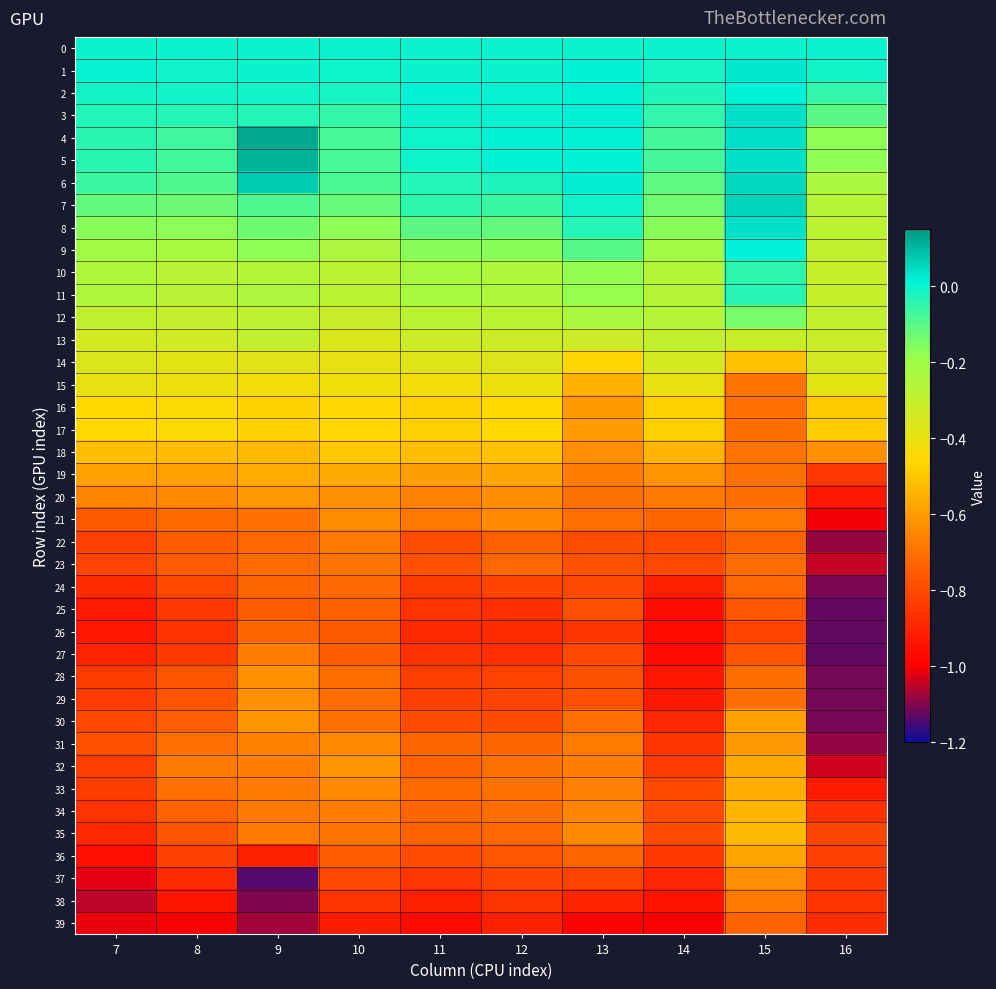

Reading right to left, list all the values displayed in this chart.

0: 16=0.0	15=0.0	14=0.0	13=0.0	12=0.0	11=0.0	10=0.0	9=0.0	8=0.0	7=0.0
1: 16=-0.0	15=0.0	14=-0.0	13=0.0	12=0.0	11=0.0	10=-0.0	9=0.0	8=-0.0	7=0.0
2: 16=-0.1	15=0.0	14=-0.0	13=0.0	12=0.0	11=0.0	10=-0.0	9=-0.0	8=-0.0	7=-0.0
3: 16=-0.1	15=0.0	14=-0.1	13=0.0	12=0.0	11=-0.0	10=-0.1	9=-0.0	8=-0.0	7=-0.0
4: 16=-0.2	15=0.0	14=-0.1	13=0.0	12=0.0	11=-0.0	10=-0.1	9=0.1	8=-0.1	7=-0.0
5: 16=-0.2	15=0.0	14=-0.1	13=0.0	12=0.0	11=-0.0	10=-0.1	9=0.1	8=-0.1	7=-0.0
6: 16=-0.2	15=0.1	14=-0.1	13=0.0	12=-0.0	11=-0.0	10=-0.1	9=0.1	8=-0.1	7=-0.1
7: 16=-0.3	15=0.1	14=-0.1	13=-0.0	12=-0.1	11=-0.0	10=-0.1	9=-0.1	8=-0.1	7=-0.1
8: 16=-0.3	15=0.0	14=-0.2	13=-0.0	12=-0.1	11=-0.1	10=-0.2	9=-0.1	8=-0.2	7=-0.2
9: 16=-0.3	15=0.0	14=-0.2	13=-0.1	12=-0.2	11=-0.2	10=-0.2	9=-0.2	8=-0.2	7=-0.2
10: 16=-0.3	15=-0.0	14=-0.3	13=-0.2	12=-0.2	11=-0.2	10=-0.3	9=-0.3	8=-0.3	7=-0.2
11: 16=-0.3	15=-0.0	14=-0.3	13=-0.2	12=-0.2	11=-0.2	10=-0.3	9=-0.2	8=-0.3	7=-0.2
12: 16=-0.3	15=-0.1	14=-0.3	13=-0.2	12=-0.3	11=-0.3	10=-0.3	9=-0.3	8=-0.3	7=-0.3
13: 16=-0.3	15=-0.3	14=-0.3	13=-0.3	12=-0.3	11=-0.3	10=-0.4	9=-0.3	8=-0.3	7=-0.3
14: 16=-0.3	15=-0.5	14=-0.3	13=-0.5	12=-0.4	11=-0.4	10=-0.4	9=-0.4	8=-0.4	7=-0.4
15: 16=-0.4	15=-0.7	14=-0.4	13=-0.5	12=-0.4	11=-0.4	10=-0.4	9=-0.4	8=-0.4	7=-0.4
16: 16=-0.5	15=-0.7	14=-0.5	13=-0.6	12=-0.5	11=-0.5	10=-0.5	9=-0.5	8=-0.5	7=-0.5
17: 16=-0.5	15=-0.7	14=-0.5	13=-0.6	12=-0.5	11=-0.5	10=-0.5	9=-0.5	8=-0.5	7=-0.5
18: 16=-0.6	15=-0.7	14=-0.5	13=-0.6	12=-0.5	11=-0.5	10=-0.5	9=-0.5	8=-0.5	7=-0.5
19: 16=-0.8	15=-0.7	14=-0.6	13=-0.7	12=-0.6	11=-0.6	10=-0.6	9=-0.6	8=-0.6	7=-0.6
20: 16=-0.9	15=-0.7	14=-0.7	13=-0.7	12=-0.6	11=-0.7	10=-0.6	9=-0.6	8=-0.6	7=-0.7
21: 16=-1.0	15=-0.7	14=-0.7	13=-0.7	12=-0.6	11=-0.7	10=-0.6	9=-0.7	8=-0.7	7=-0.8
22: 16=-1.1	15=-0.7	14=-0.8	13=-0.8	12=-0.7	11=-0.8	10=-0.7	9=-0.7	8=-0.7	7=-0.8
23: 16=-1.0	15=-0.7	14=-0.8	13=-0.8	12=-0.7	11=-0.8	10=-0.7	9=-0.7	8=-0.8	7=-0.8
24: 16=-1.1	15=-0.7	14=-0.9	13=-0.8	12=-0.8	11=-0.8	10=-0.7	9=-0.7	8=-0.8	7=-0.9
25: 16=-1.1	15=-0.8	14=-1.0	13=-0.8	12=-0.9	11=-0.9	10=-0.7	9=-0.8	8=-0.8	7=-0.9
26: 16=-1.1	15=-0.8	14=-1.0	13=-0.9	12=-0.9	11=-0.9	10=-0.8	9=-0.7	8=-0.9	7=-0.9
27: 16=-1.1	15=-0.8	14=-1.0	13=-0.8	12=-0.9	11=-0.9	10=-0.7	9=-0.7	8=-0.8	7=-0.9
28: 16=-1.1	15=-0.7	14=-0.9	13=-0.8	12=-0.8	11=-0.8	10=-0.7	9=-0.6	8=-0.8	7=-0.8
29: 16=-1.1	15=-0.7	14=-0.9	13=-0.8	12=-0.8	11=-0.8	10=-0.7	9=-0.6	8=-0.8	7=-0.8
30: 16=-1.1	15=-0.6	14=-0.9	13=-0.7	12=-0.8	11=-0.8	10=-0.7	9=-0.6	8=-0.7	7=-0.8
31: 16=-1.1	15=-0.6	14=-0.9	13=-0.7	12=-0.7	11=-0.7	10=-0.6	9=-0.7	8=-0.7	7=-0.8
32: 16=-1.0	15=-0.6	14=-0.8	13=-0.7	12=-0.7	11=-0.7	10=-0.6	9=-0.7	8=-0.7	7=-0.8
33: 16=-0.9	15=-0.6	14=-0.8	13=-0.7	12=-0.7	11=-0.7	10=-0.6	9=-0.7	8=-0.7	7=-0.8
34: 16=-0.9	15=-0.5	14=-0.8	13=-0.7	12=-0.7	11=-0.7	10=-0.7	9=-0.7	8=-0.7	7=-0.9
35: 16=-0.8	15=-0.5	14=-0.8	13=-0.6	12=-0.7	11=-0.7	10=-0.7	9=-0.7	8=-0.8	7=-0.9
36: 16=-0.8	15=-0.6	14=-0.8	13=-0.7	12=-0.8	11=-0.8	10=-0.7	9=-0.9	8=-0.8	7=-1.0
37: 16=-0.8	15=-0.6	14=-0.9	13=-0.8	12=-0.8	11=-0.9	10=-0.8	9=-1.1	8=-0.9	7=-1.0
38: 16=-0.9	15=-0.7	14=-0.9	13=-0.9	12=-0.9	11=-0.9	10=-0.9	9=-1.1	8=-0.9	7=-1.1
39: 16=-0.9	15=-0.7	14=-1.0	13=-1.0	12=-0.9	11=-1.0	10=-0.9	9=-1.1	8=-1.0	7=-1.0